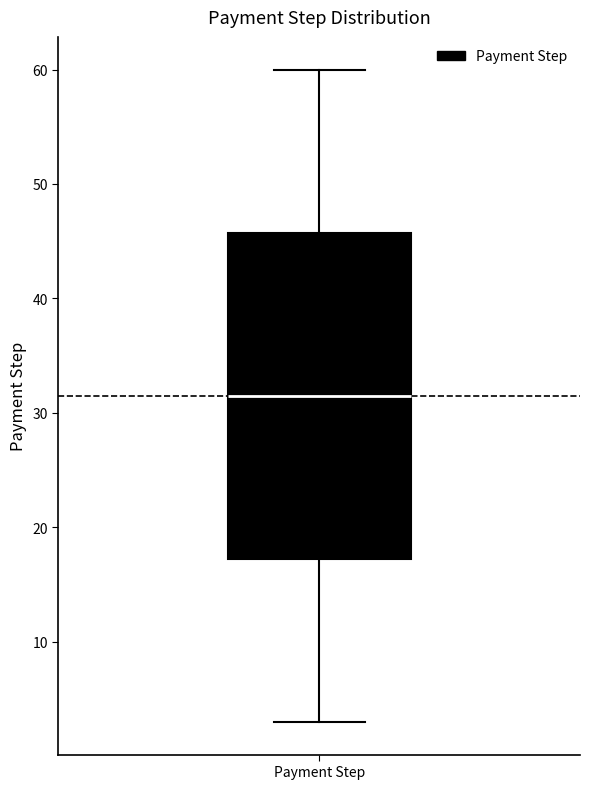

Transcribe this box plot: give where the median line is, the range the box spans, and where the two whiskers end, as read against the y-axis. The values are not printed on the chart, so give them approximately, as read against the axis.

median 32, box 17 to 46, whiskers 3 to 60